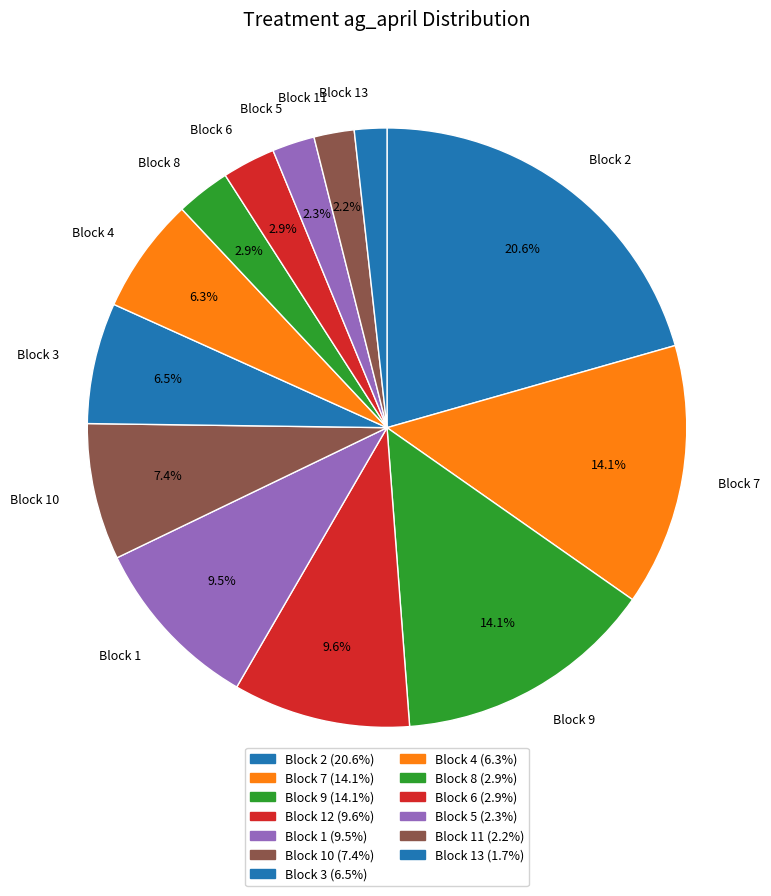

Does any single category account for the majority?

No